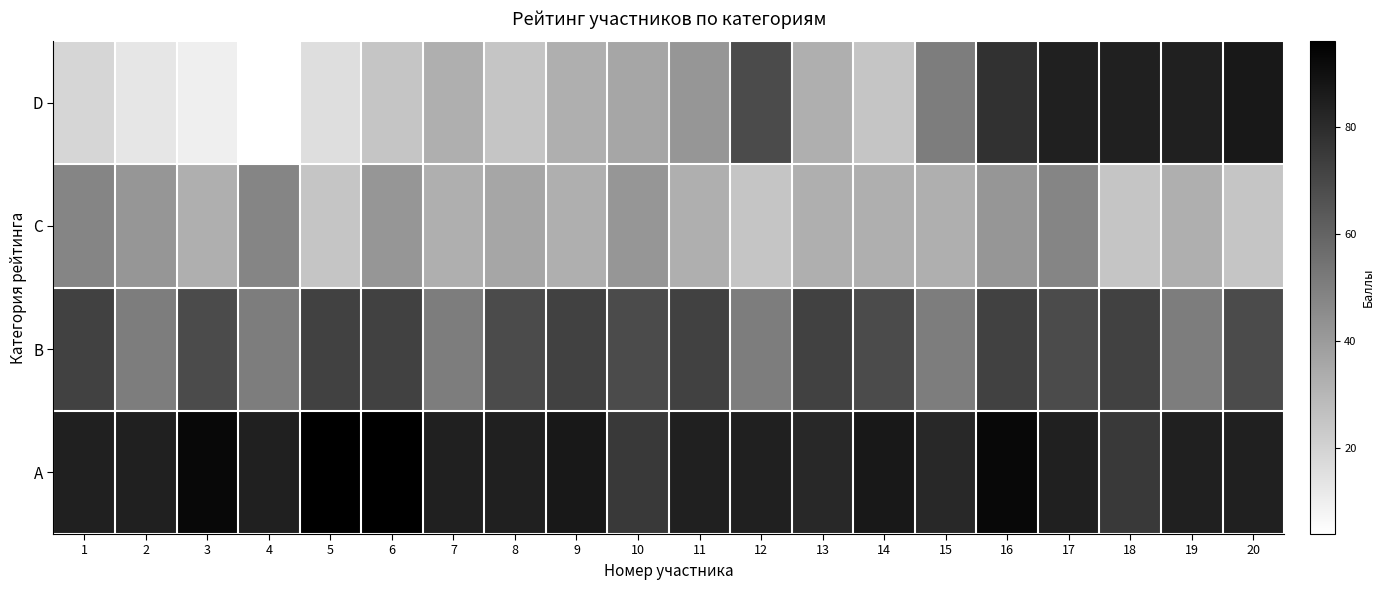

At which category is the sum across all series the highest?

16